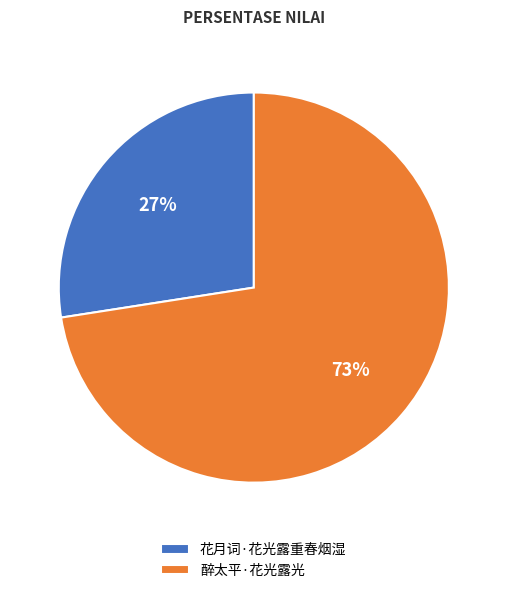

To the nearest percent, what percentage of the pie is 醉太平·花光露光?

73%